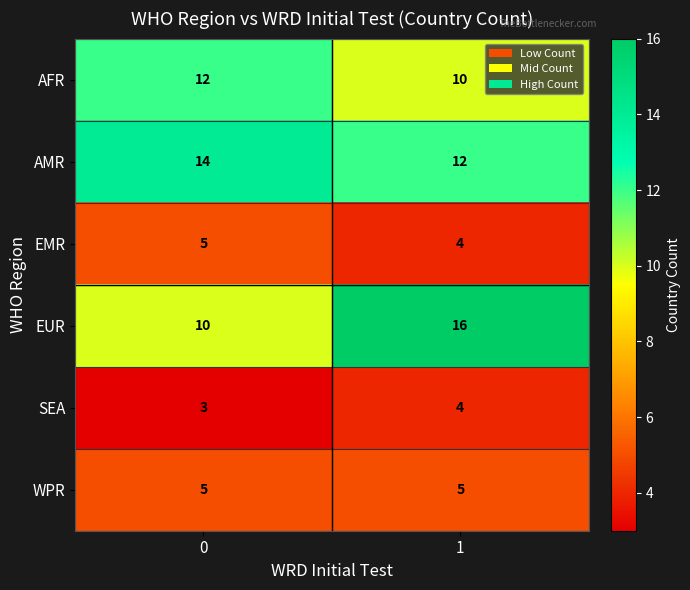

What is the average value of the EUR series?

13